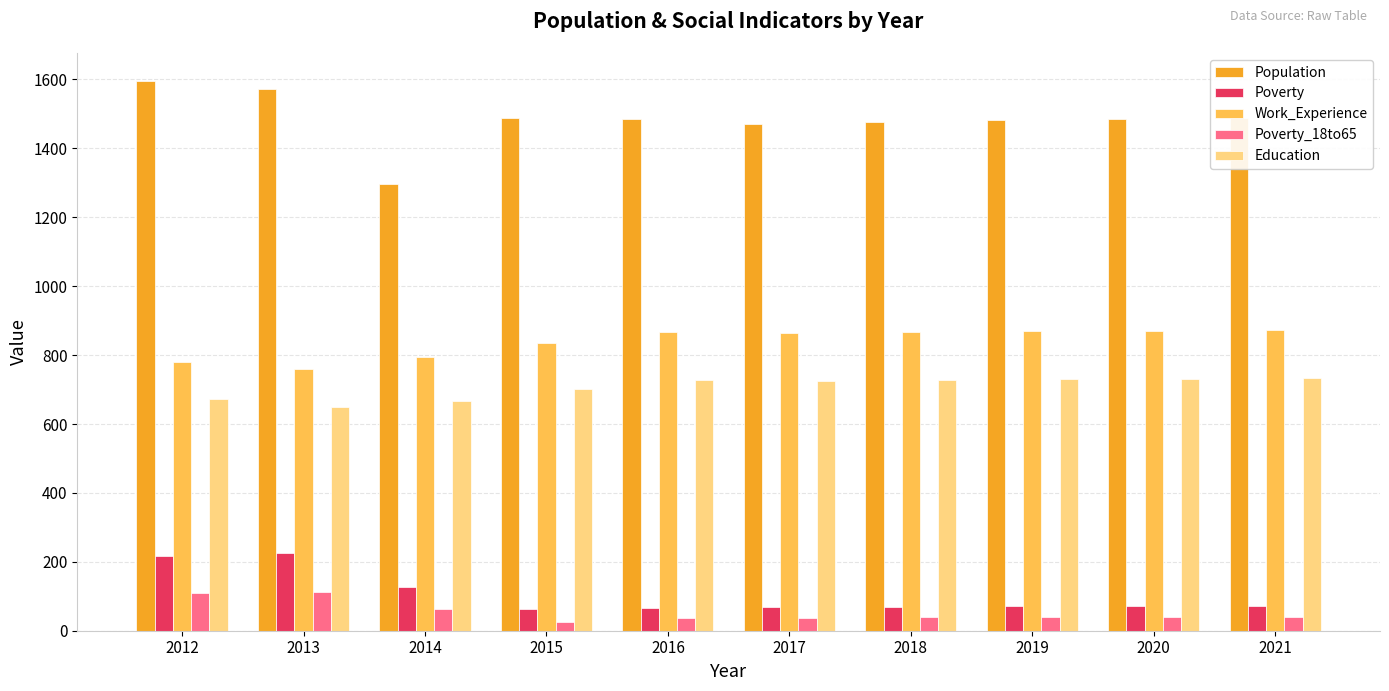

What is the sum of all Poverty_18to65 values?

545